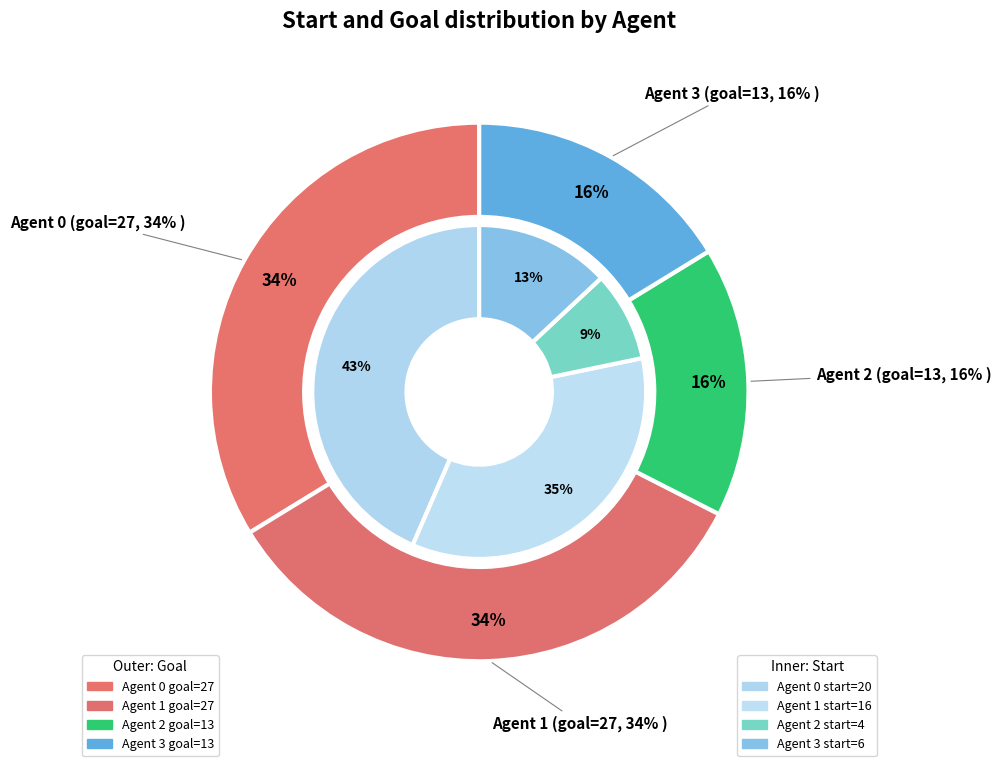

What percentage is the 2 slice, to the nearest percent?

9%